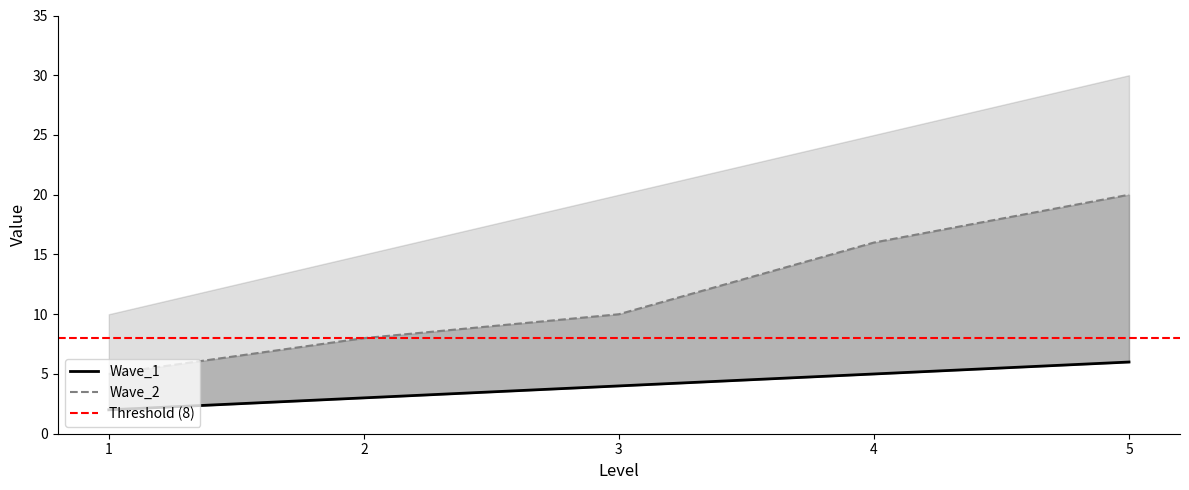

List the labels in order of Wave_2 value, smallest first.

1, 2, 3, 4, 5